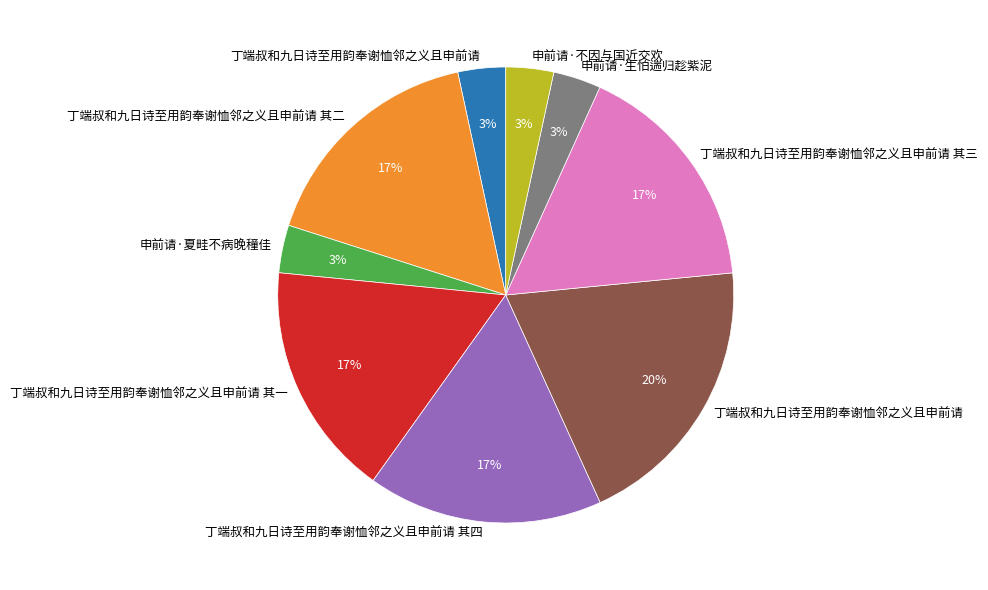

Is there any slice that represents more than half of the pie?

No